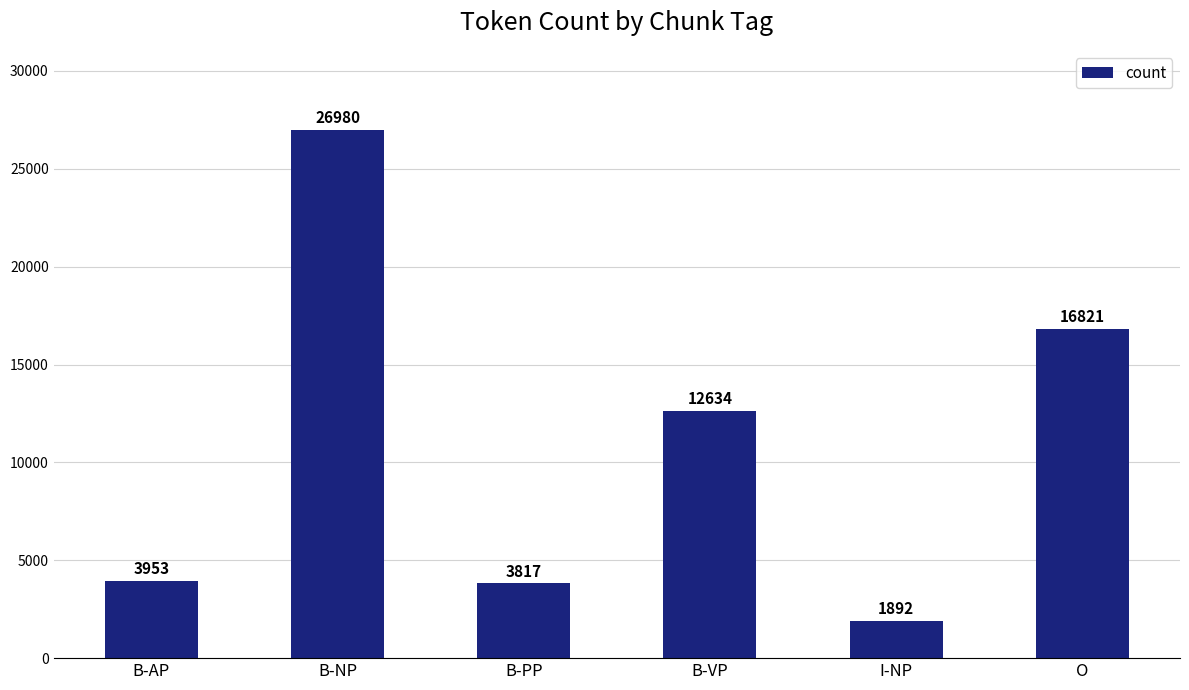

What is the change in value from B-VP to O?

+4187